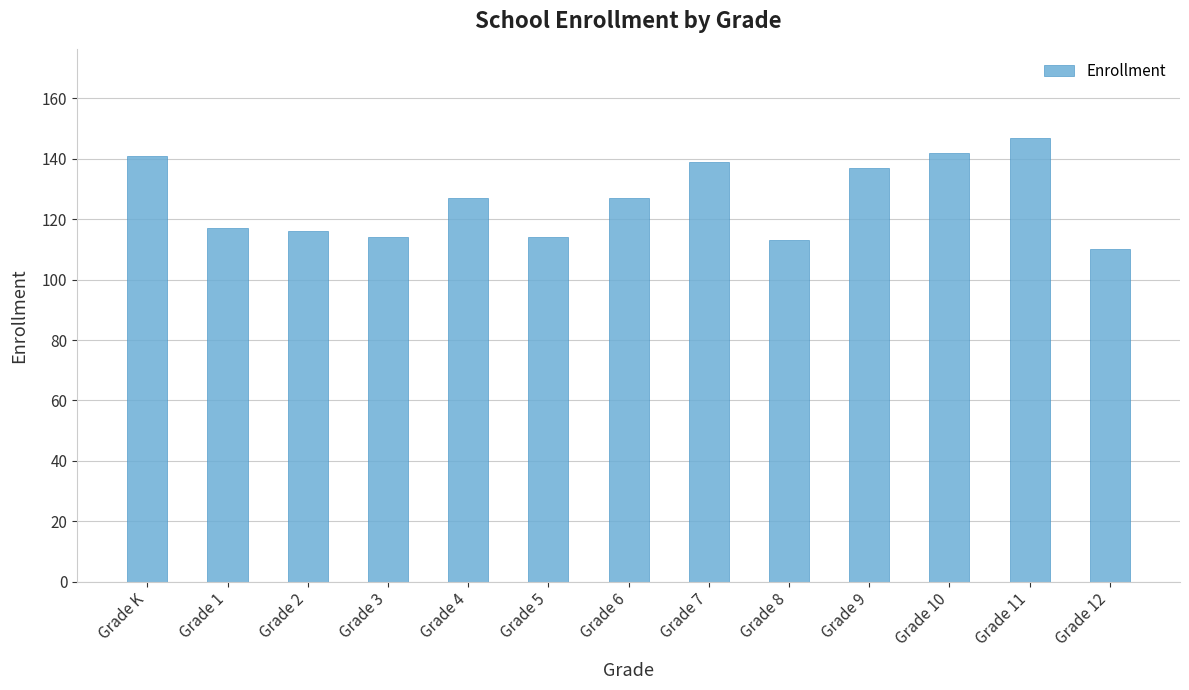

Are the bars grouped side by side (vs. stacked)?

No